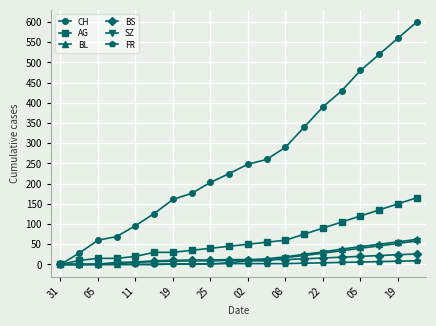

Which series has the largest range (max minus min)?

CH